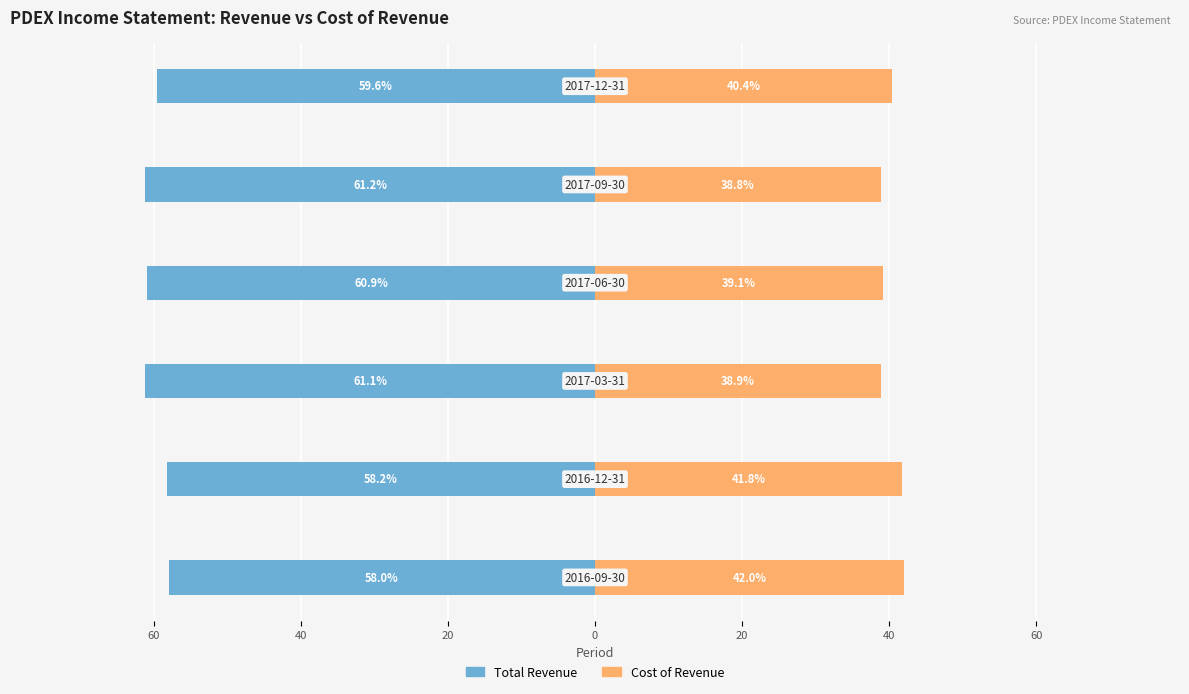

What is the average value of the Cost of Revenue series?

40.2